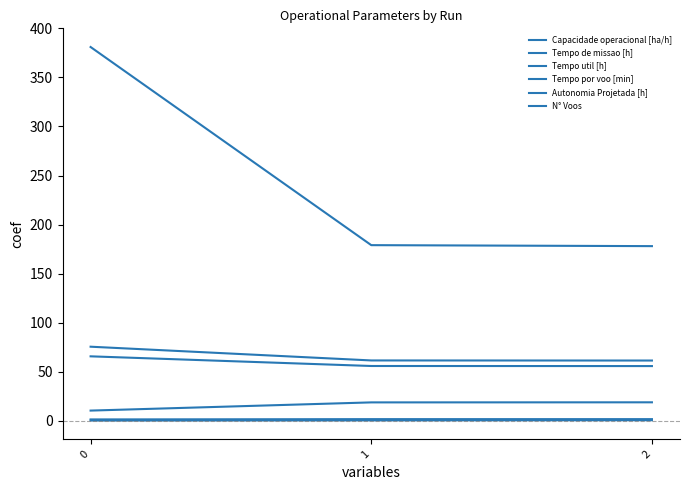

What is the value of the Tempo util [h] point at the 2nd from the left?

55.8